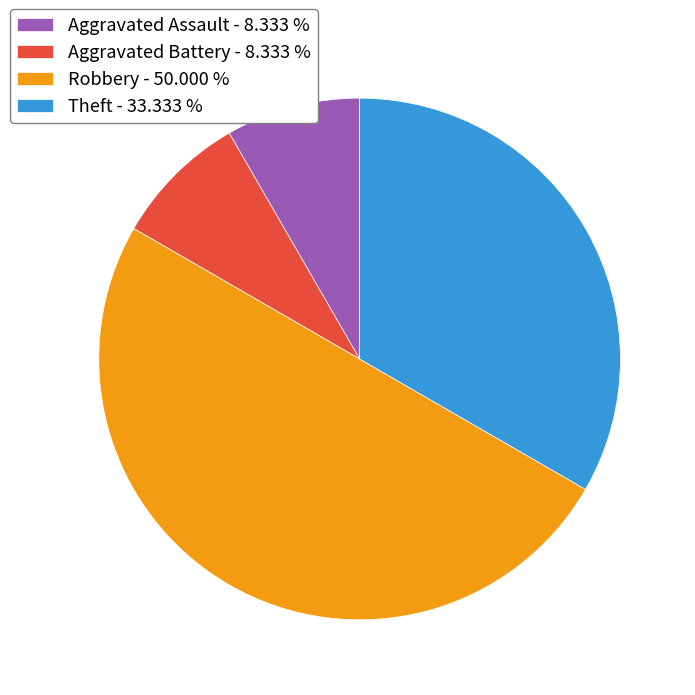

Approximately how many times larger is the value at Aggravated Battery - 8.333 % compared to Aggravated Assault - 8.333 %?

1.0